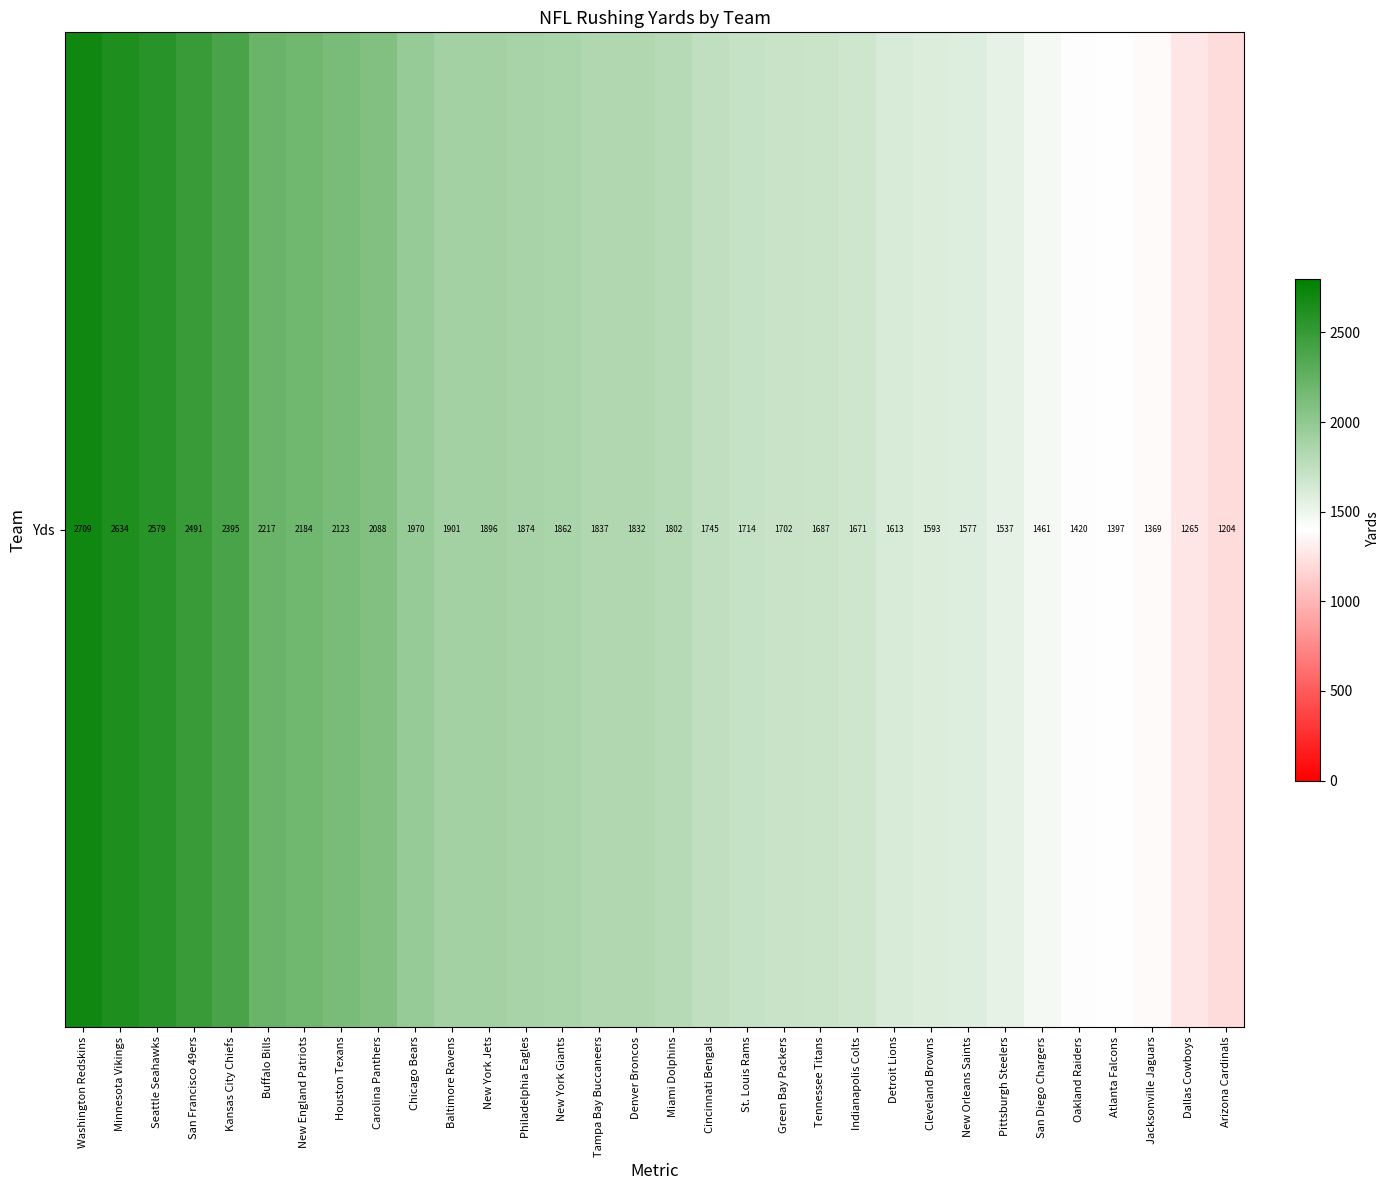

What value does the data have at Jacksonville Jaguars, to the nearest 10?

1370